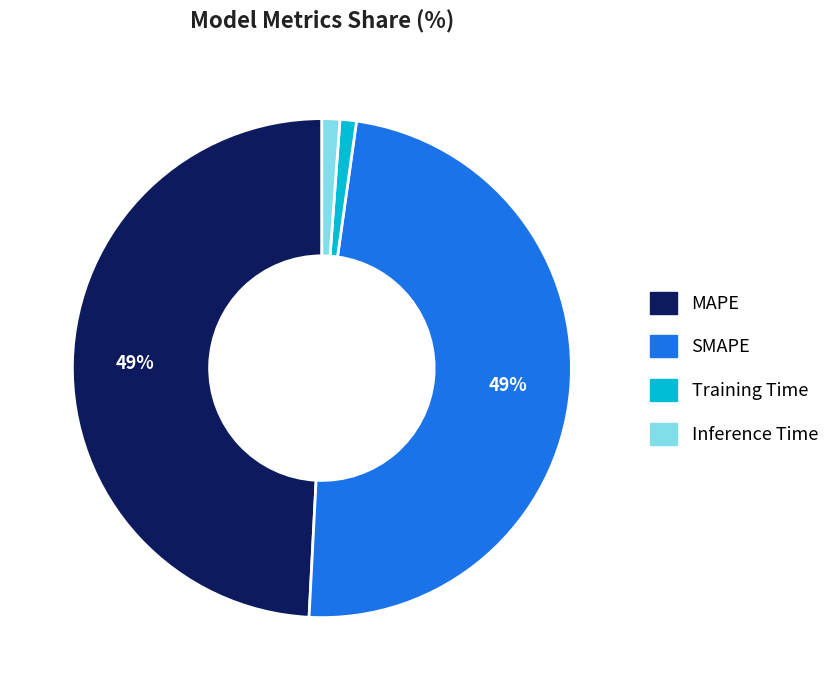

To the nearest percent, what is the difference between the largest and smallest slice percentages?

48%